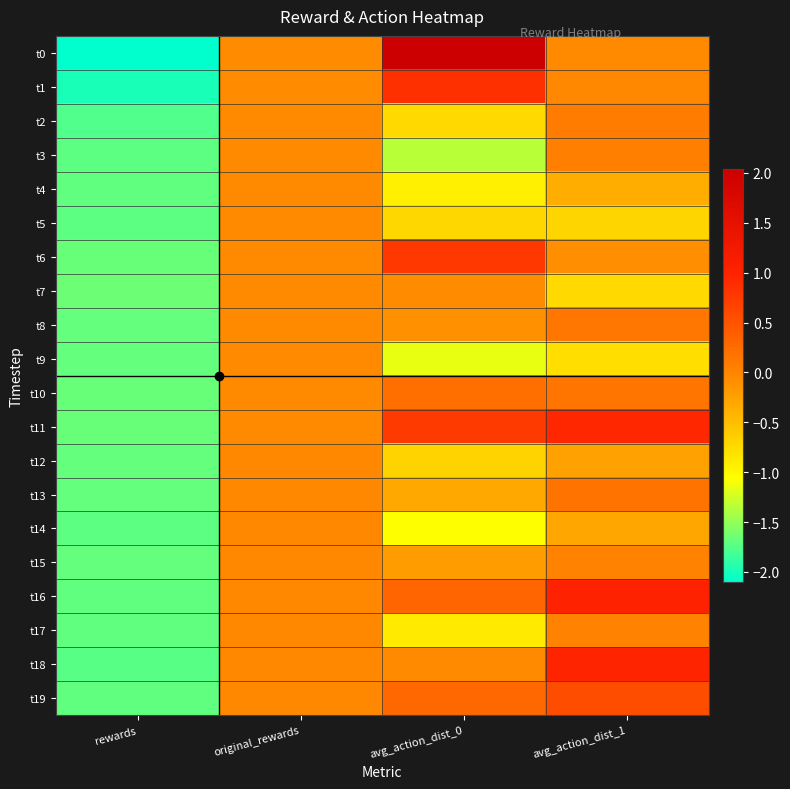

At how many categories does at least one series exceed 0?

2